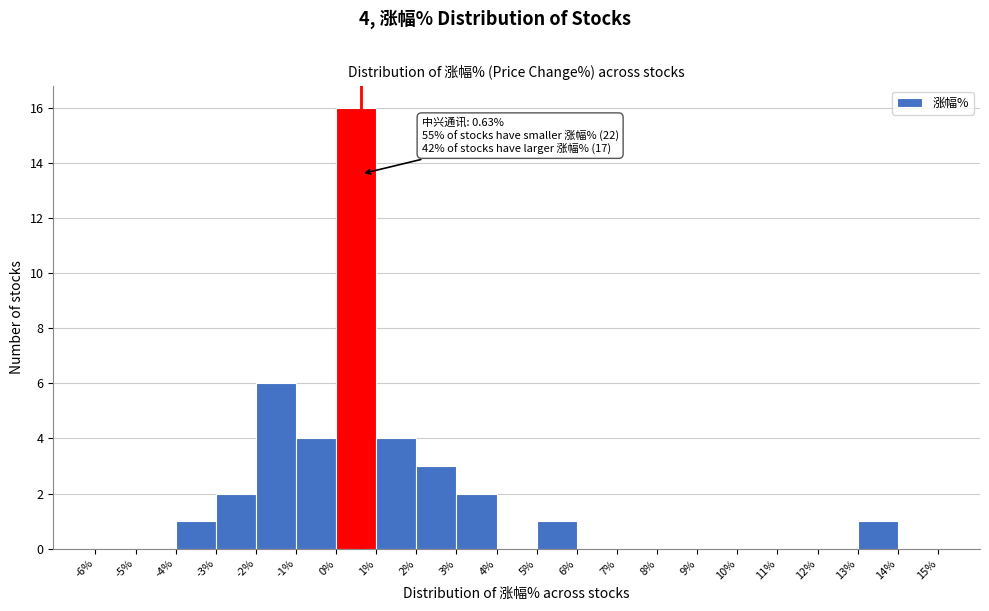

Over which range of the x-axis is the bar tallest?

0% to 1%